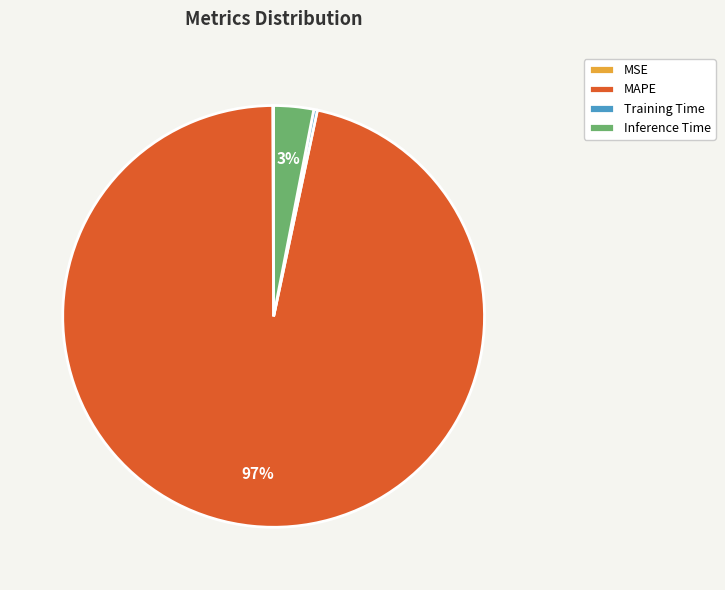

Is there a majority slice in this chart?

Yes